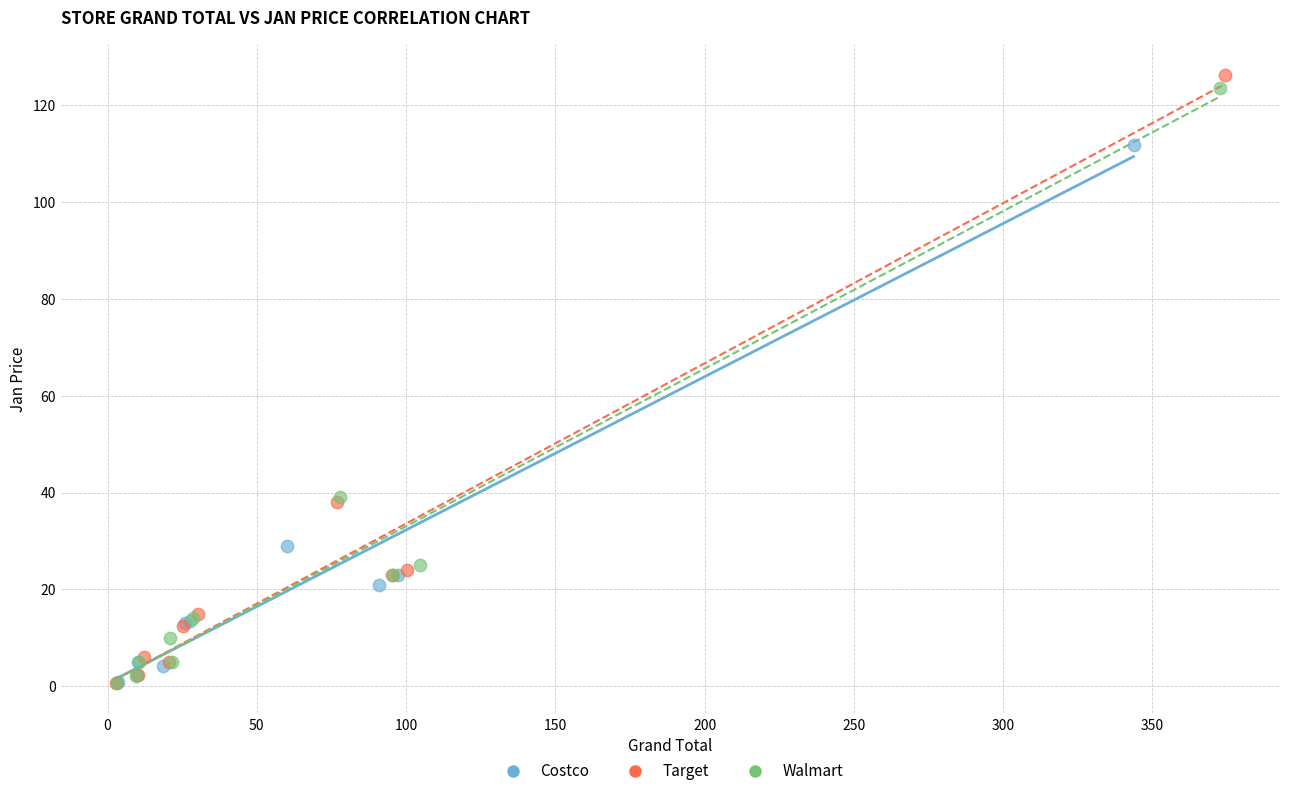

Which series has the widest spread of Y values?

Target